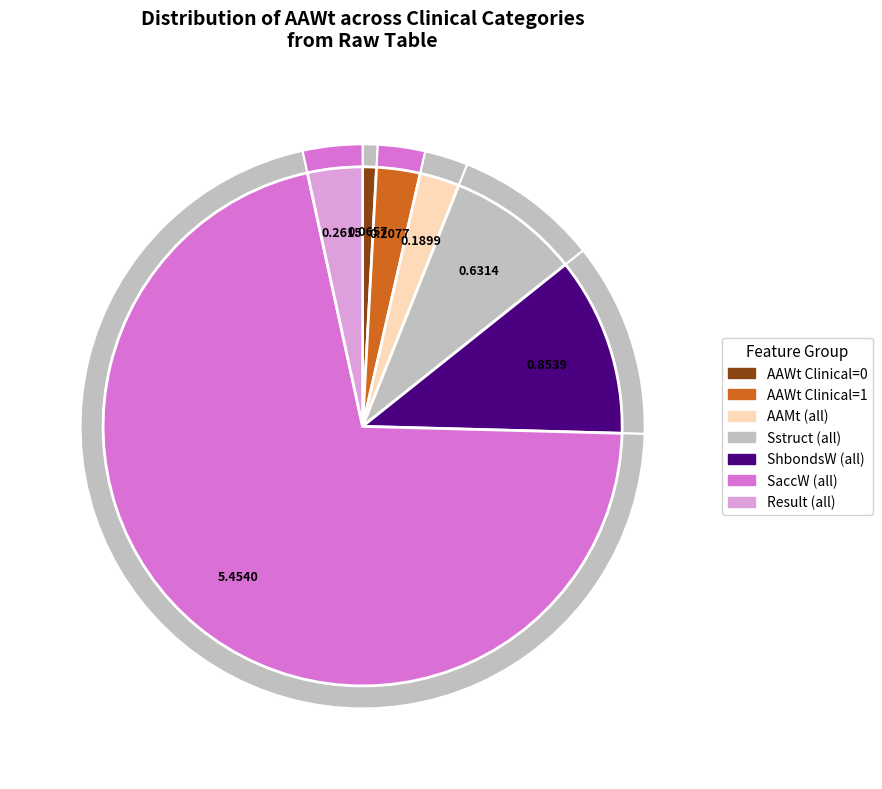

Between Clinical=1 and Clinical=0, which is larger?

Clinical=1